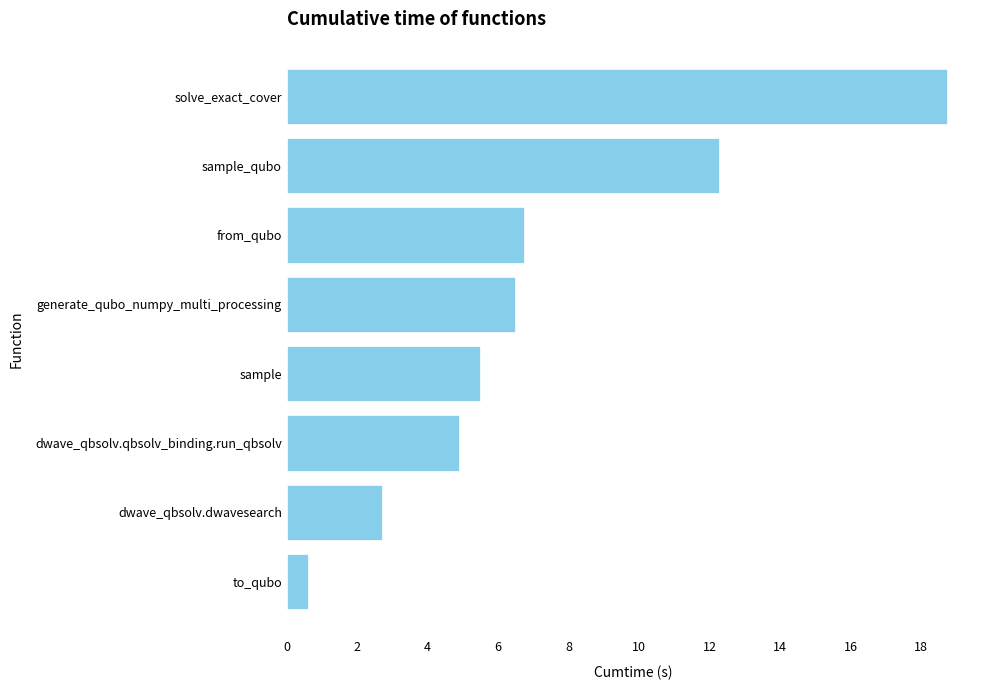

Which label corresponds to the largest value in the chart?

solve_exact_cover